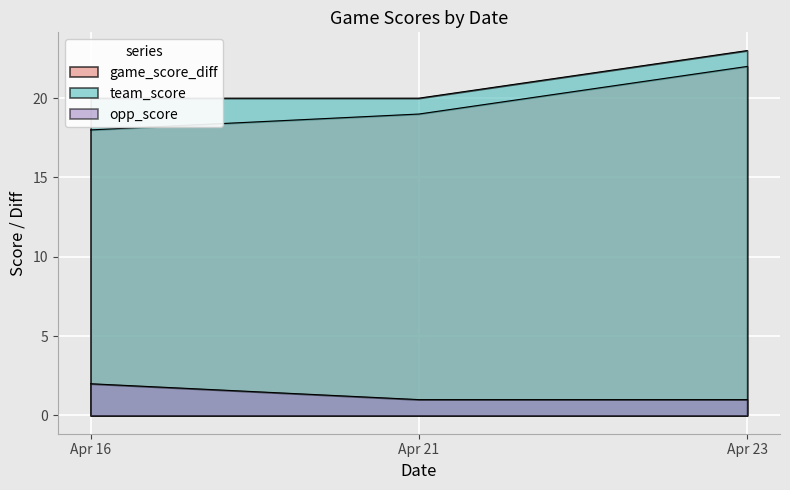

Which category has the highest value in the opp_score series?

Apr 16